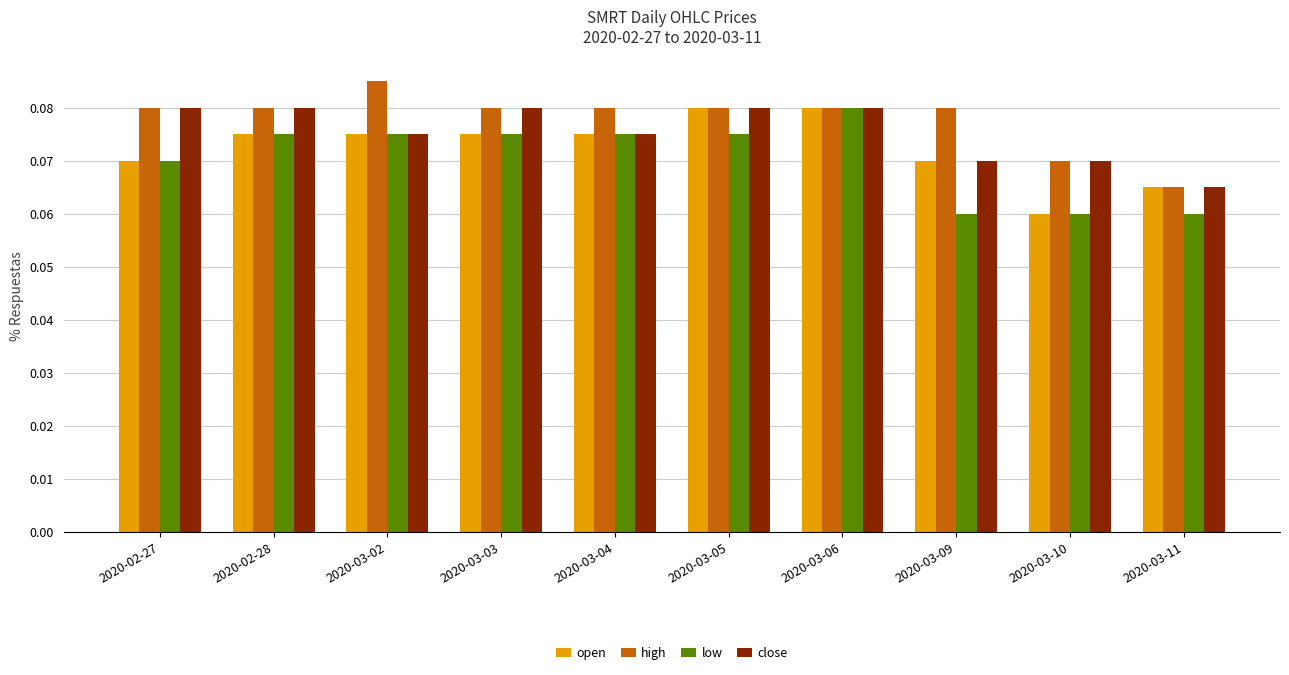

Which series has the largest total across all categories?

high